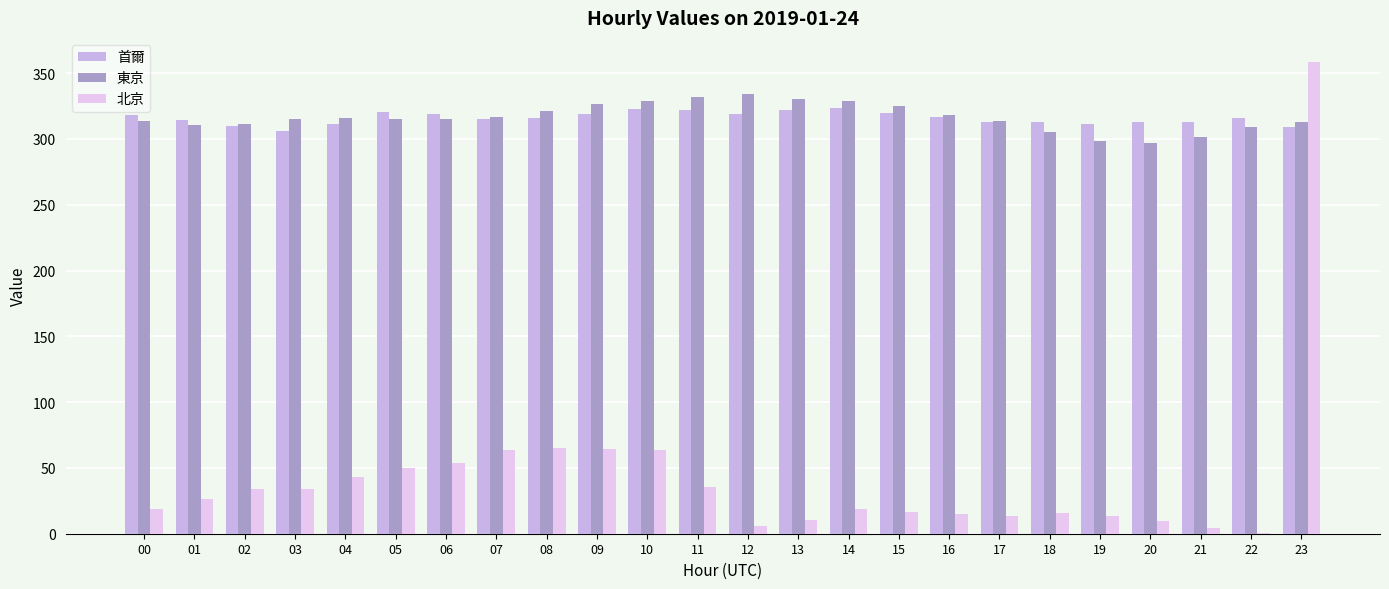

What is the average value of the 首爾 series?

315.9